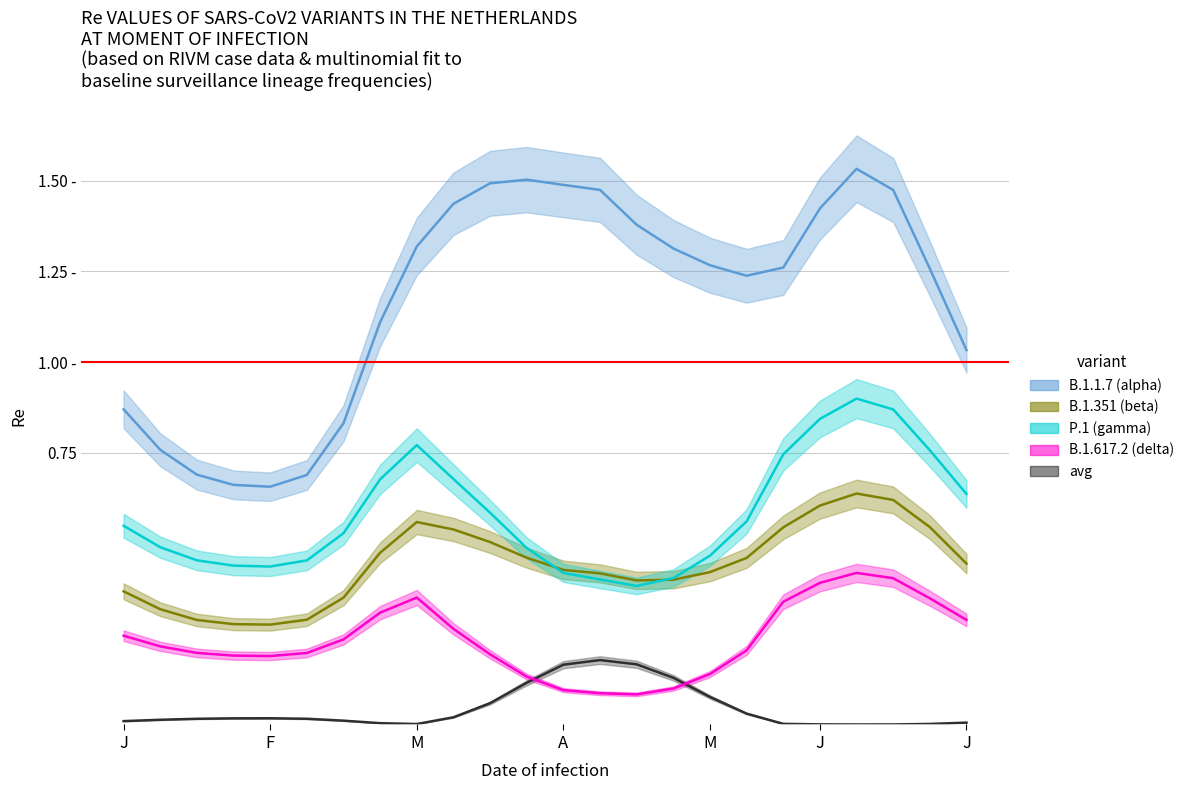

True or false: col_2 has a value of 0.2 at 14.

False